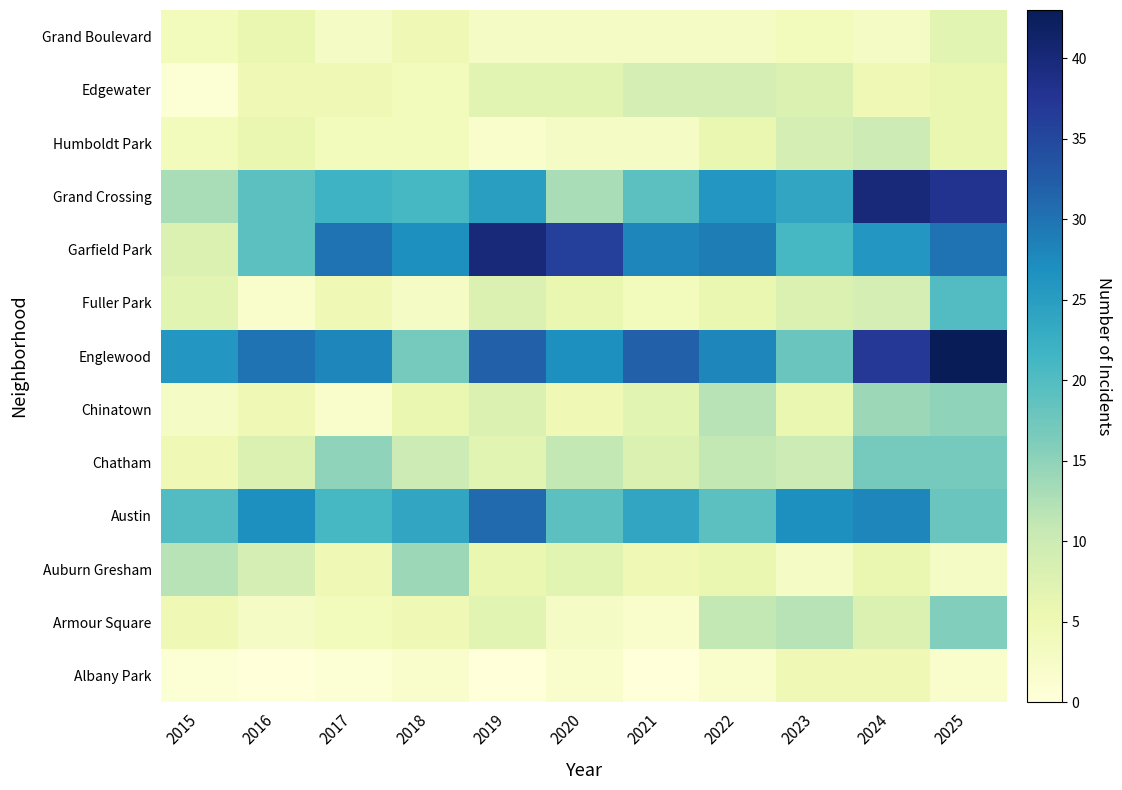

Reading right to left, extract all data points from this chart.

Albany Park: 2025=2	2024=5	2023=5	2022=2	2021=0	2020=2	2019=0	2018=2	2017=1	2016=0	2015=1
Armour Square: 2025=16	2024=8	2023=12	2022=11	2021=2	2020=3	2019=7	2018=5	2017=4	2016=3	2015=5
Auburn Gresham: 2025=3	2024=6	2023=3	2022=6	2021=5	2020=7	2019=6	2018=14	2017=5	2016=9	2015=12
Austin: 2025=18	2024=28	2023=27	2022=19	2021=24	2020=19	2019=31	2018=24	2017=21	2016=27	2015=20
Chatham: 2025=17	2024=17	2023=10	2022=11	2021=8	2020=11	2019=7	2018=10	2017=15	2016=8	2015=5
Chinatown: 2025=15	2024=14	2023=6	2022=12	2021=7	2020=5	2019=8	2018=6	2017=2	2016=5	2015=3
Englewood: 2025=43	2024=37	2023=18	2022=28	2021=32	2020=27	2019=32	2018=17	2017=28	2016=30	2015=26
Fuller Park: 2025=20	2024=9	2023=8	2022=6	2021=4	2020=6	2019=8	2018=3	2017=5	2016=2	2015=7
Garfield Park: 2025=30	2024=26	2023=21	2022=29	2021=28	2020=36	2019=40	2018=27	2017=30	2016=19	2015=8
Grand Crossing: 2025=38	2024=40	2023=24	2022=26	2021=19	2020=13	2019=25	2018=21	2017=22	2016=19	2015=13
Humboldt Park: 2025=6	2024=10	2023=9	2022=6	2021=3	2020=3	2019=2	2018=4	2017=4	2016=6	2015=4
Edgewater: 2025=6	2024=5	2023=8	2022=9	2021=9	2020=7	2019=7	2018=4	2017=5	2016=5	2015=1
Grand Boulevard: 2025=7	2024=3	2023=4	2022=3	2021=3	2020=3	2019=3	2018=5	2017=3	2016=6	2015=4